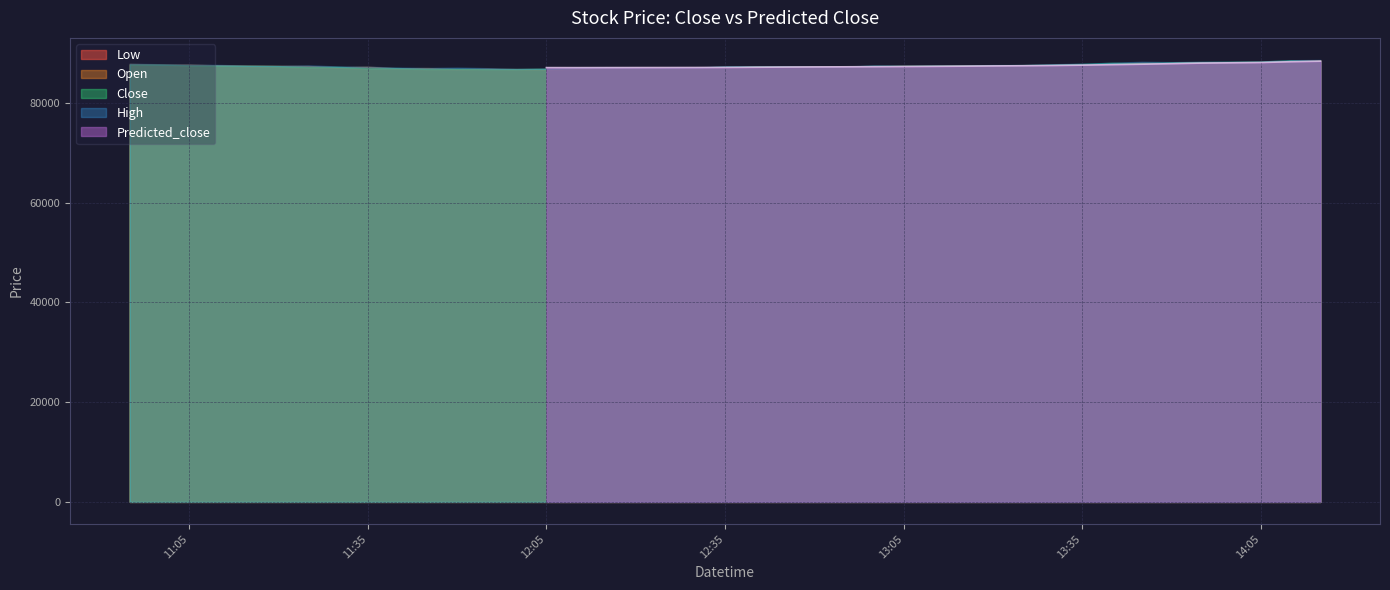

What is the lowest value of the Predicted_close series?

87052.3